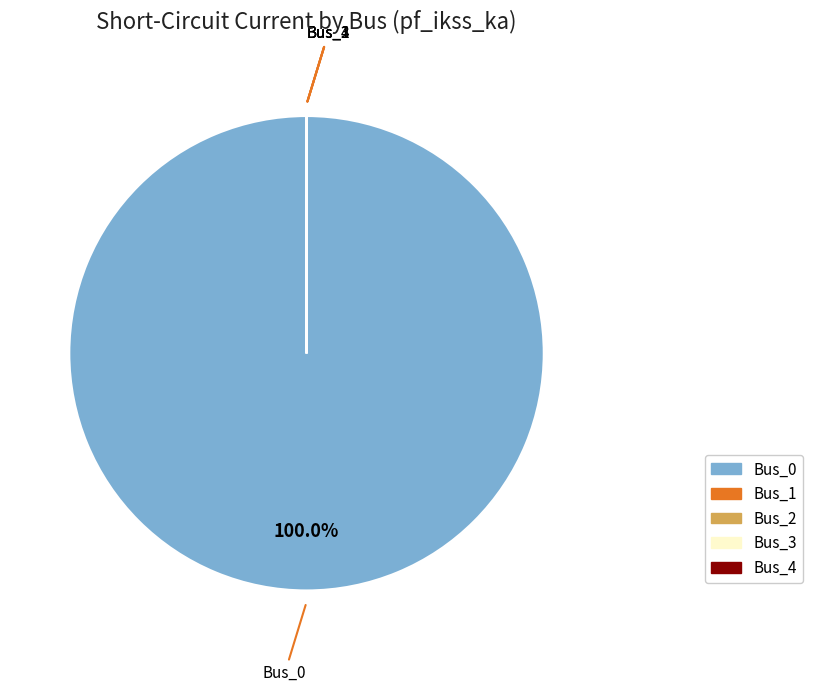

What is the majority slice?

Bus_0